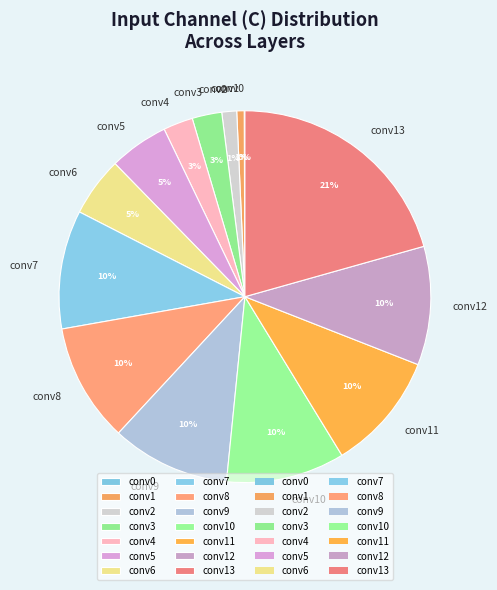

Which category has the biggest portion of the pie?

conv13